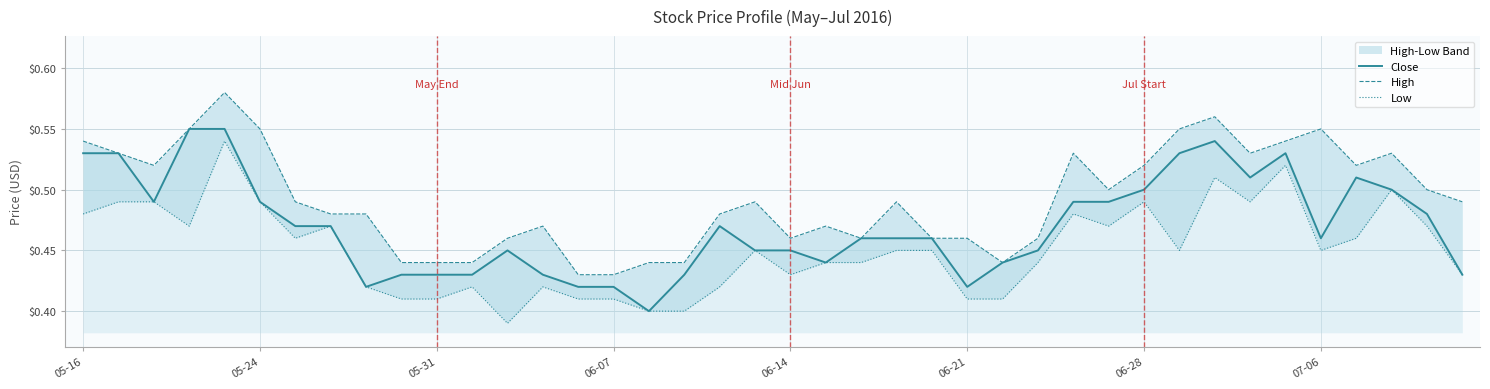

True or false: Close and High intersect in this chart.

False